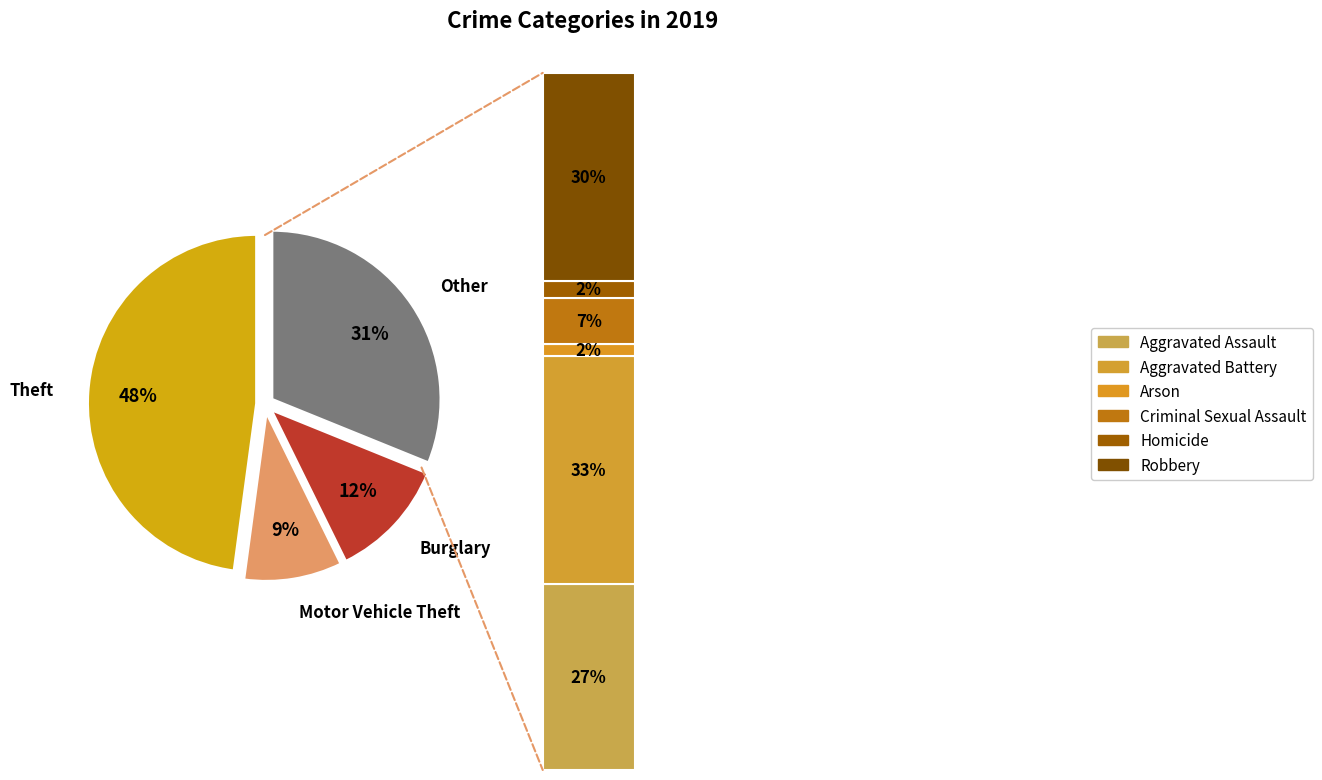

True or false: Burglary accounts for 20% of the total.

False